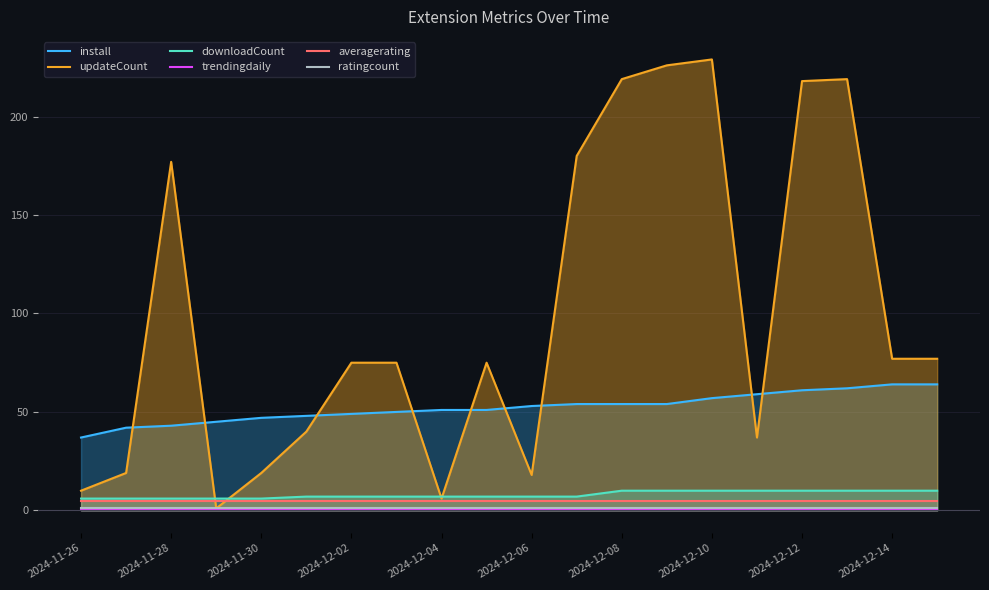

What is the approximate value of downloadCount at 2024-12-10?

10